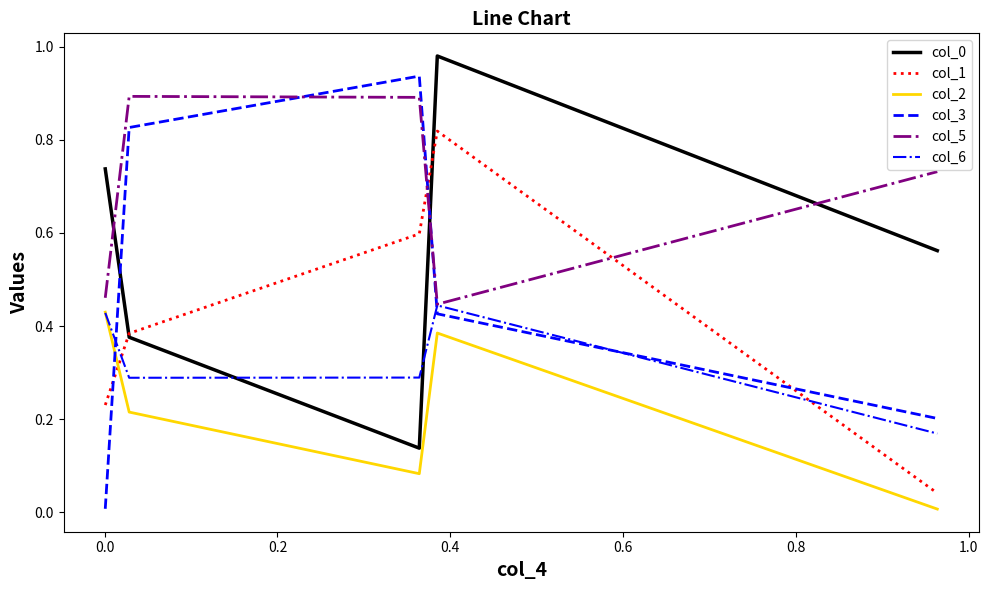

Count the col_5 values in the range 0 to 1.

5